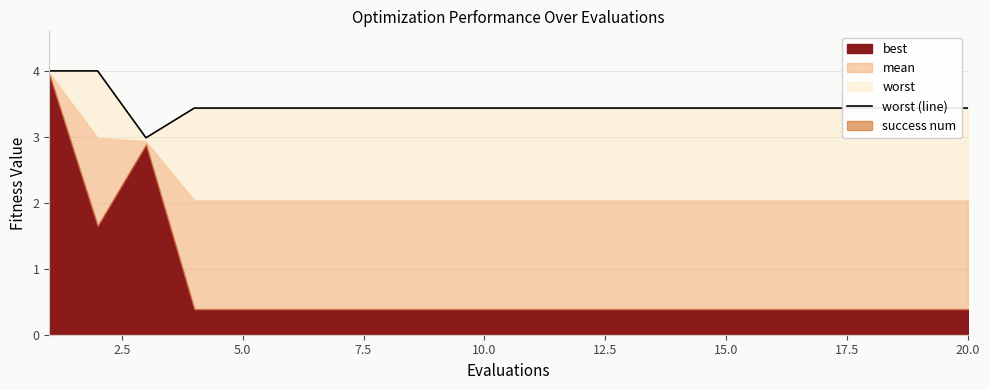

Between 10.0 and 12.5, which is larger?

10.0